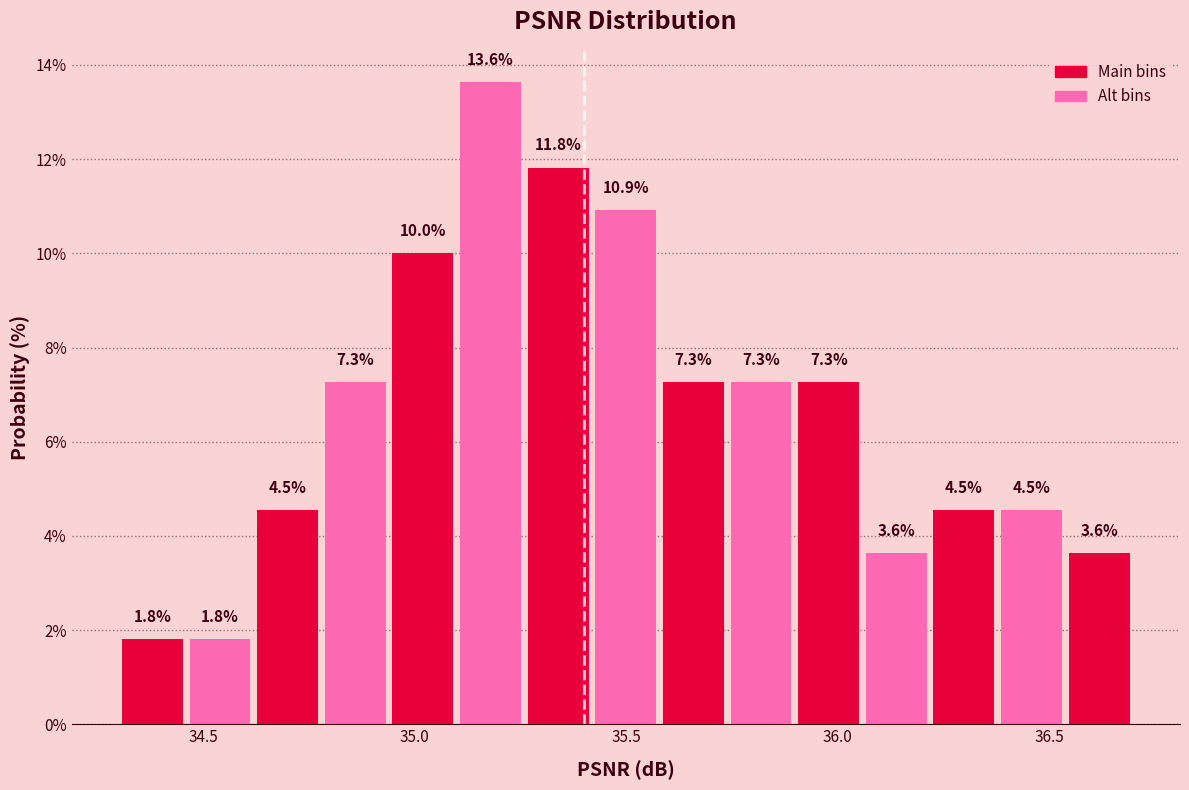

Read against the x-axis, roughly where is the centre of the tallest bar?

35.20